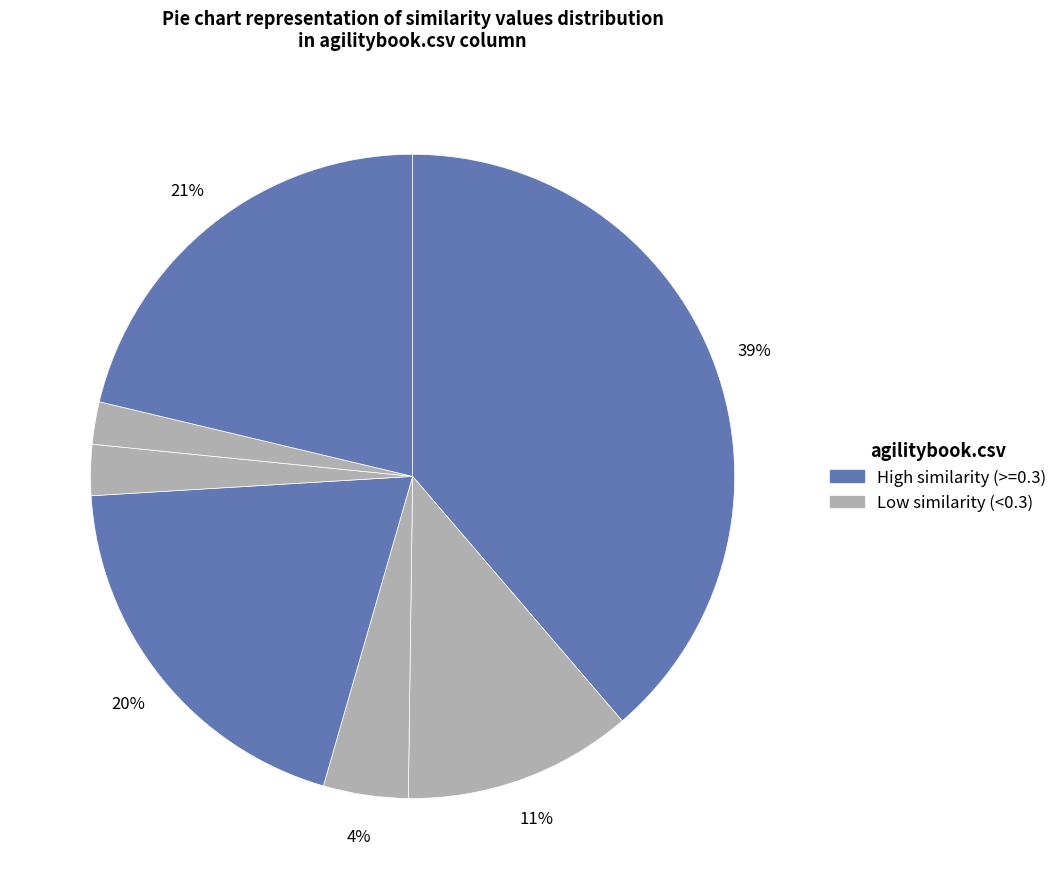

How many slices are in this pie chart?

7